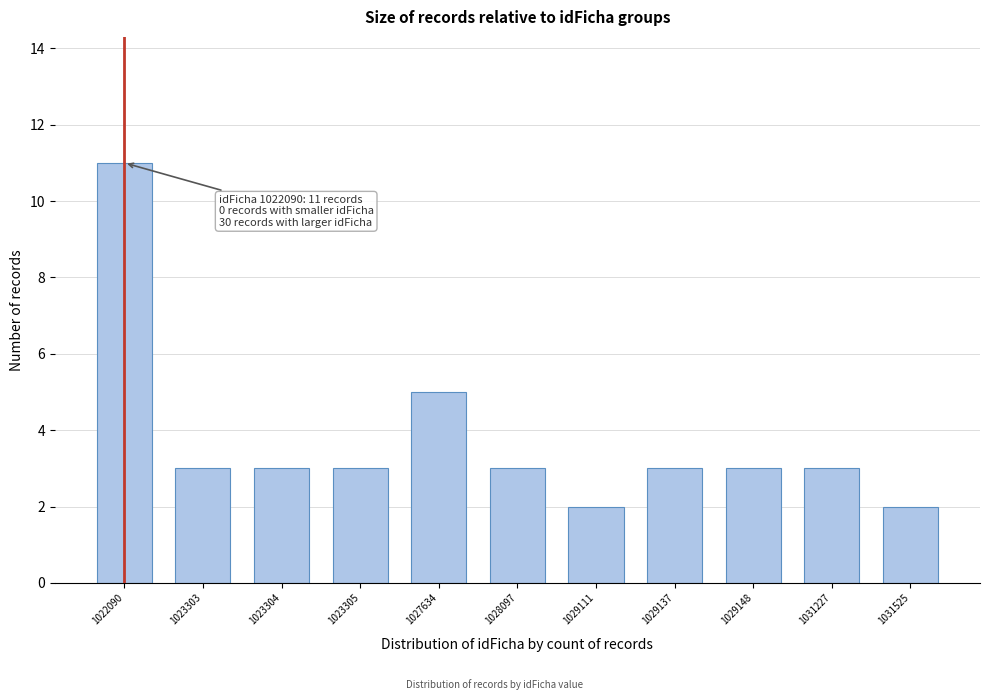

Reading left to right, extract all data points from this chart.

11	3	3	3	5	3	2	3	3	3	2